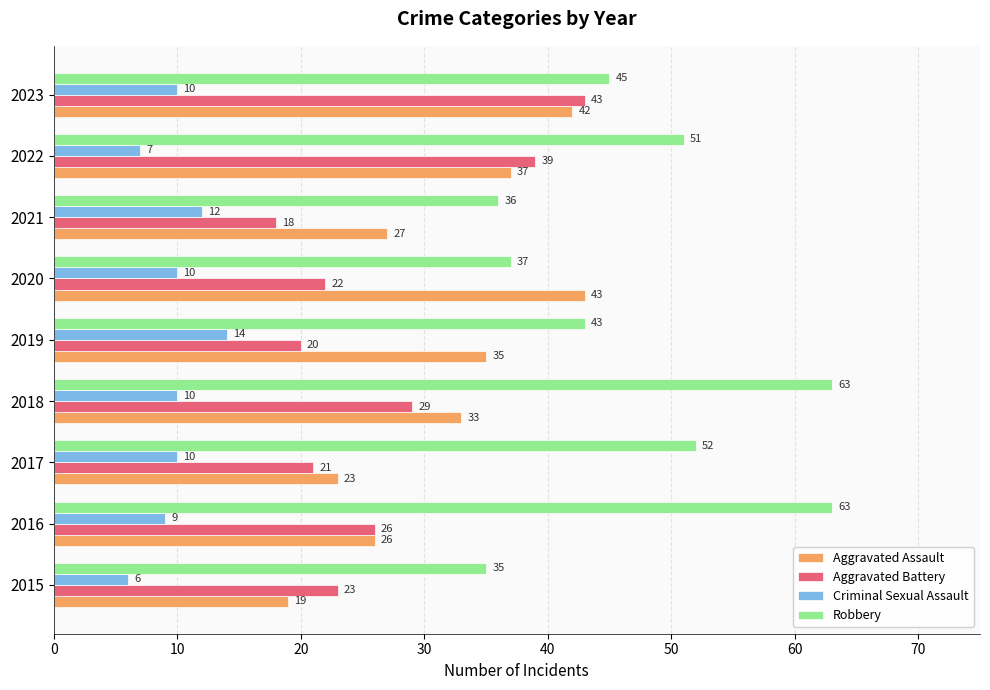

Which series has the largest total across all categories?

Robbery